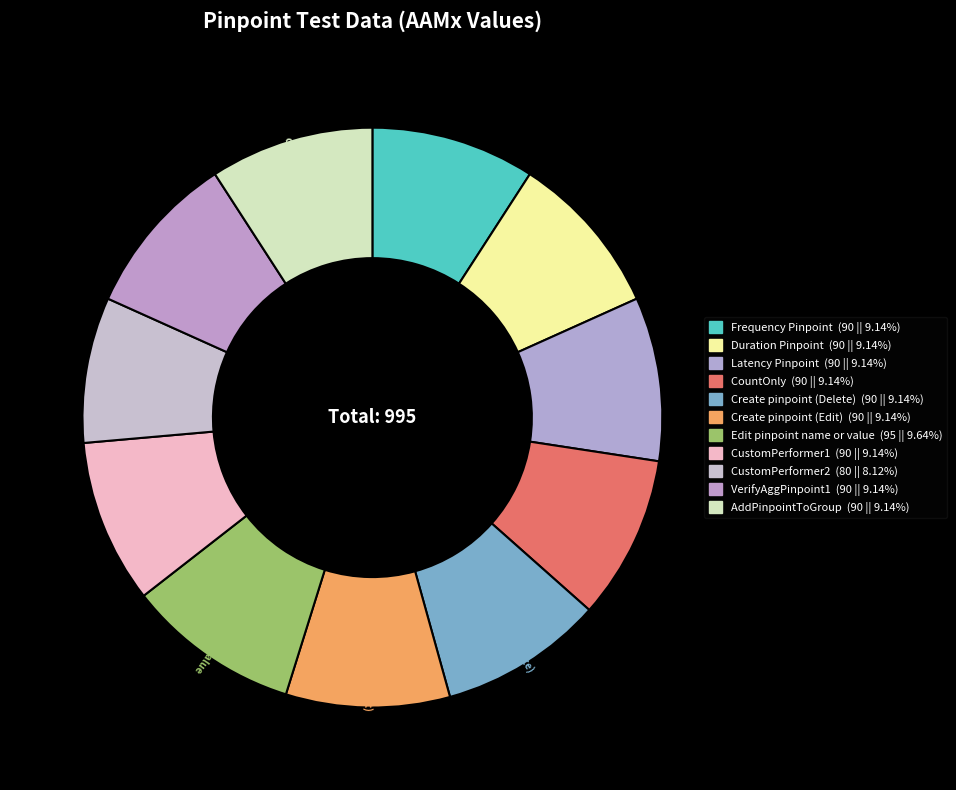

What is the change in value from Edit pinpoint name or value to AddPinpointToGroup?

-5